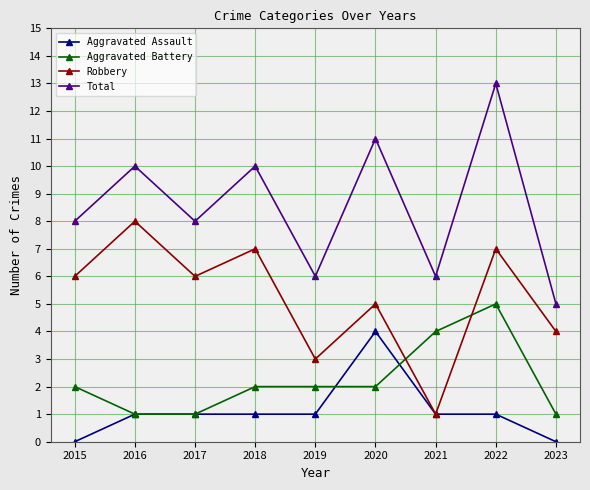

The Total series shows 13 at 2022. True or false?

True